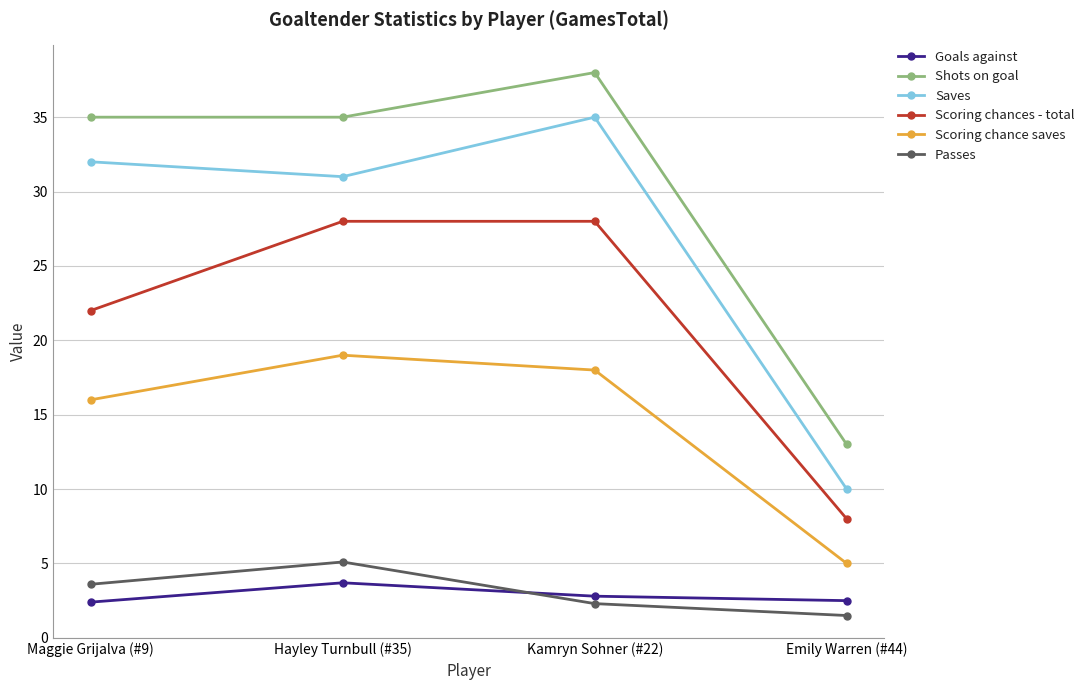

What is the label of the 2nd point from the right?

Kamryn Sohner (#22)